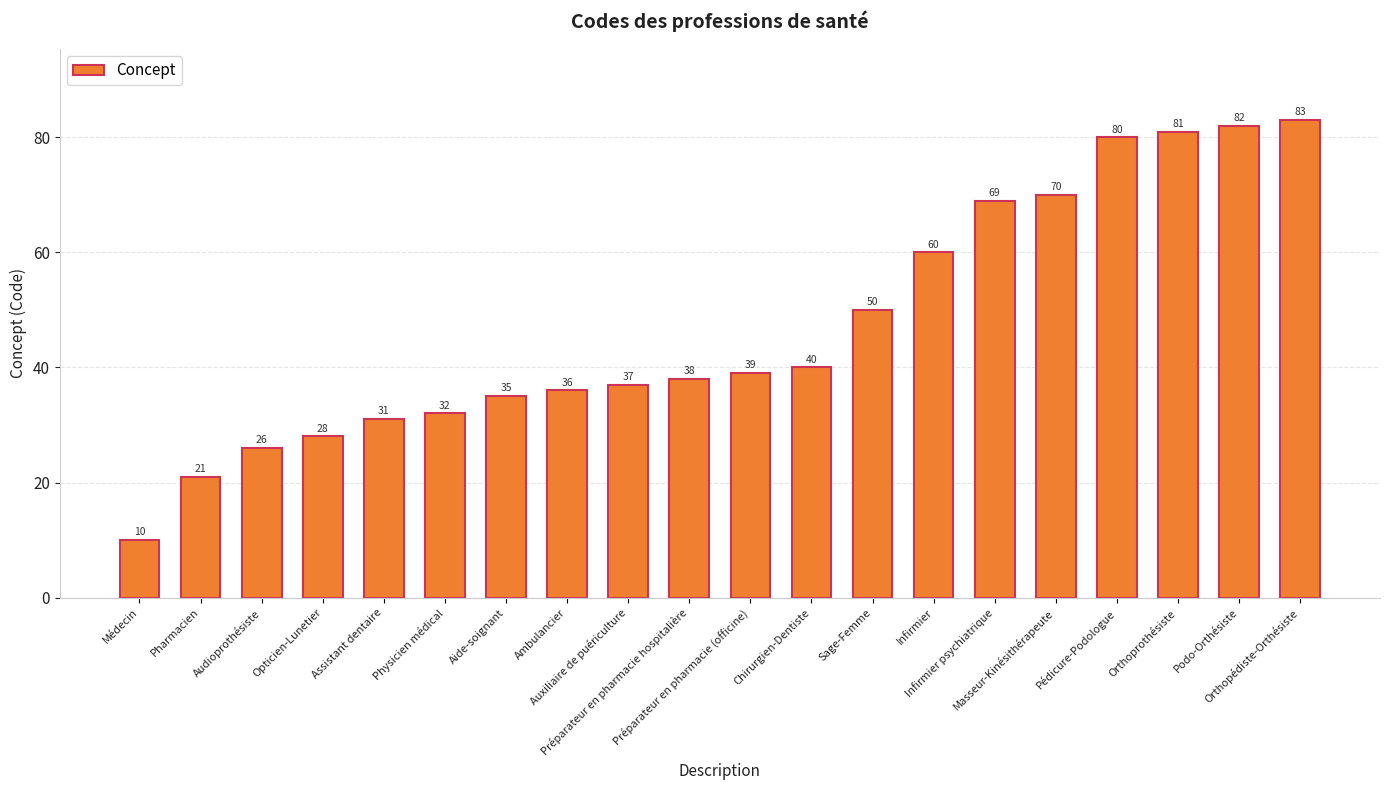

How many data points are less than 39?

10